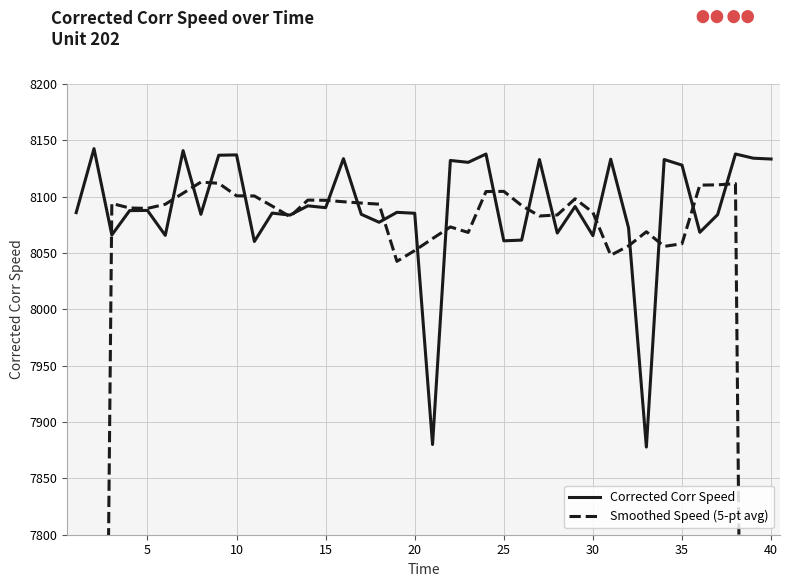

What is the maximum value for Corrected Corr Speed?

8142.6